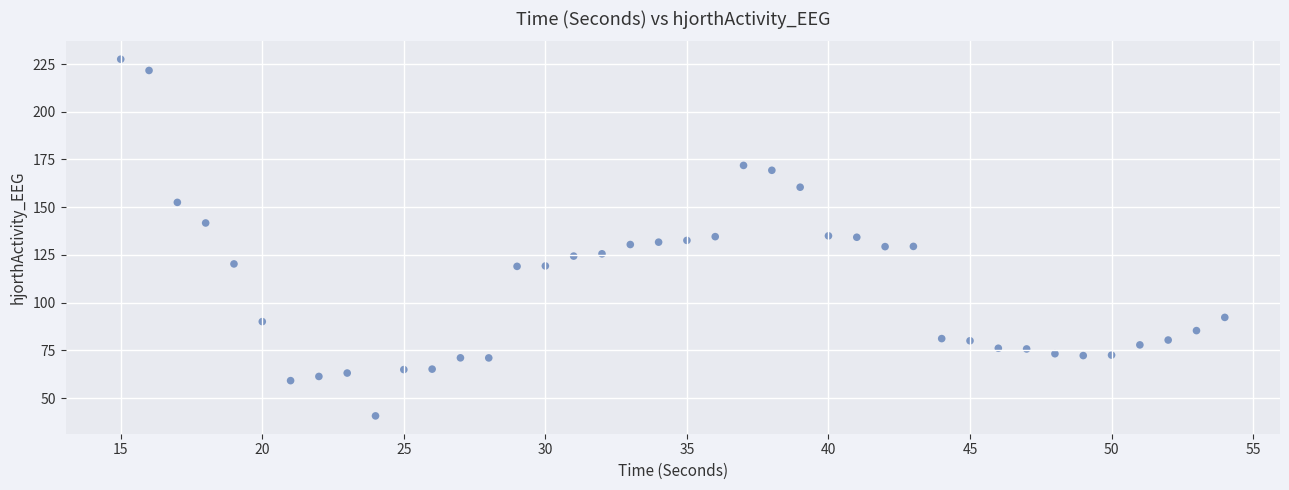

What is the range of X values (max minus min)?

39.0